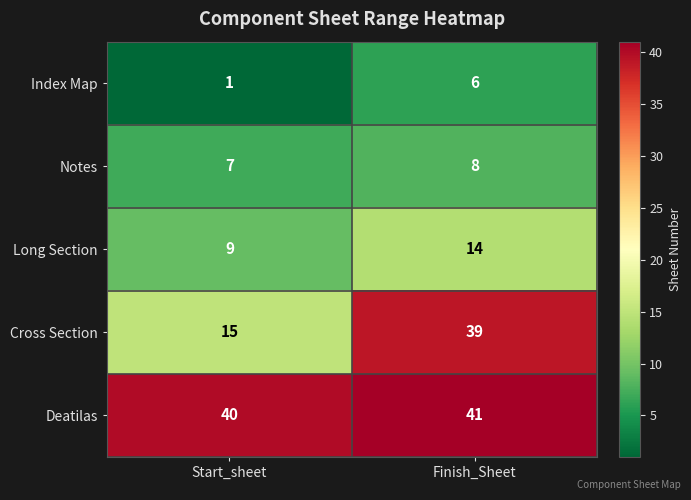

What is the difference between the Long Section values at Finish_Sheet and Start_sheet?

5